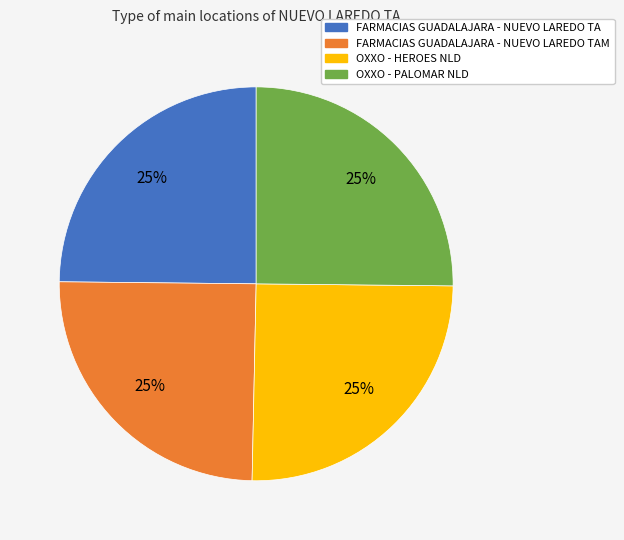

Count the number of slices in the pie.

4